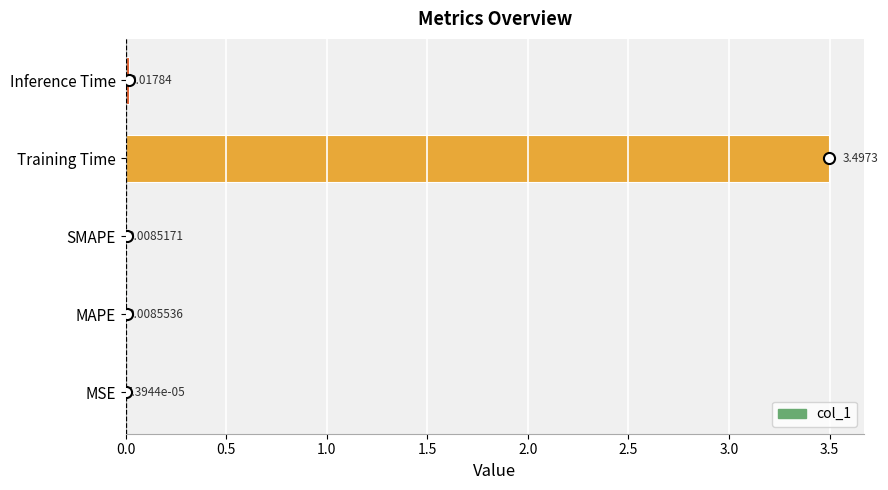

What is the sum of all values?

3.5